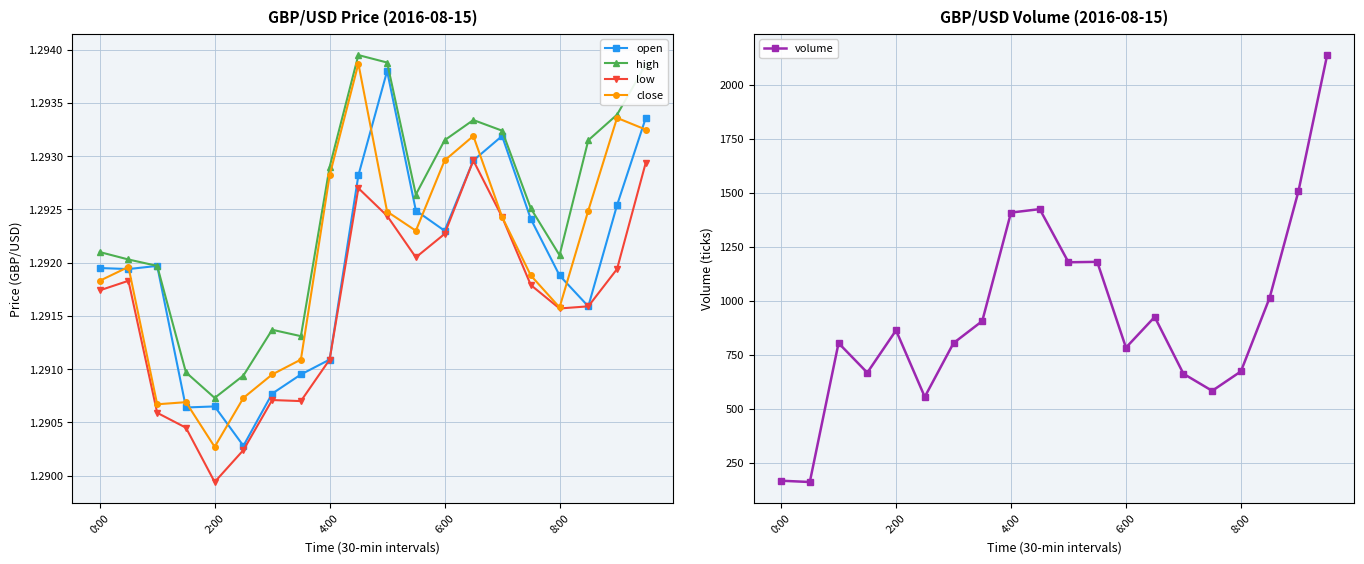

In high, how many points are higher than both neighbors (excluding endpoints)?

3